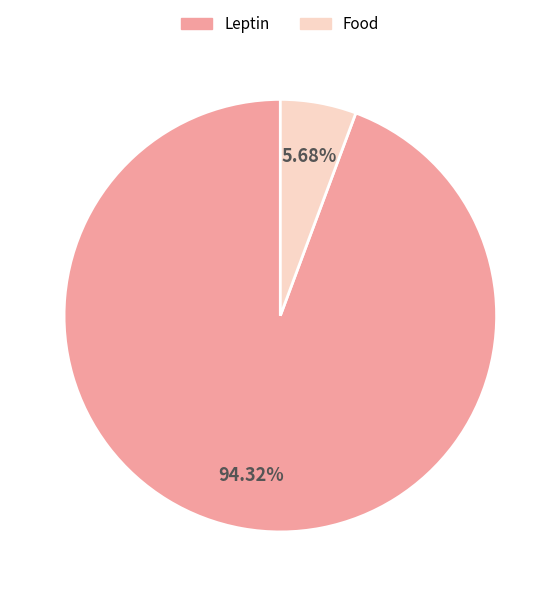

Is it true that Leptin is 99% of the pie?

False